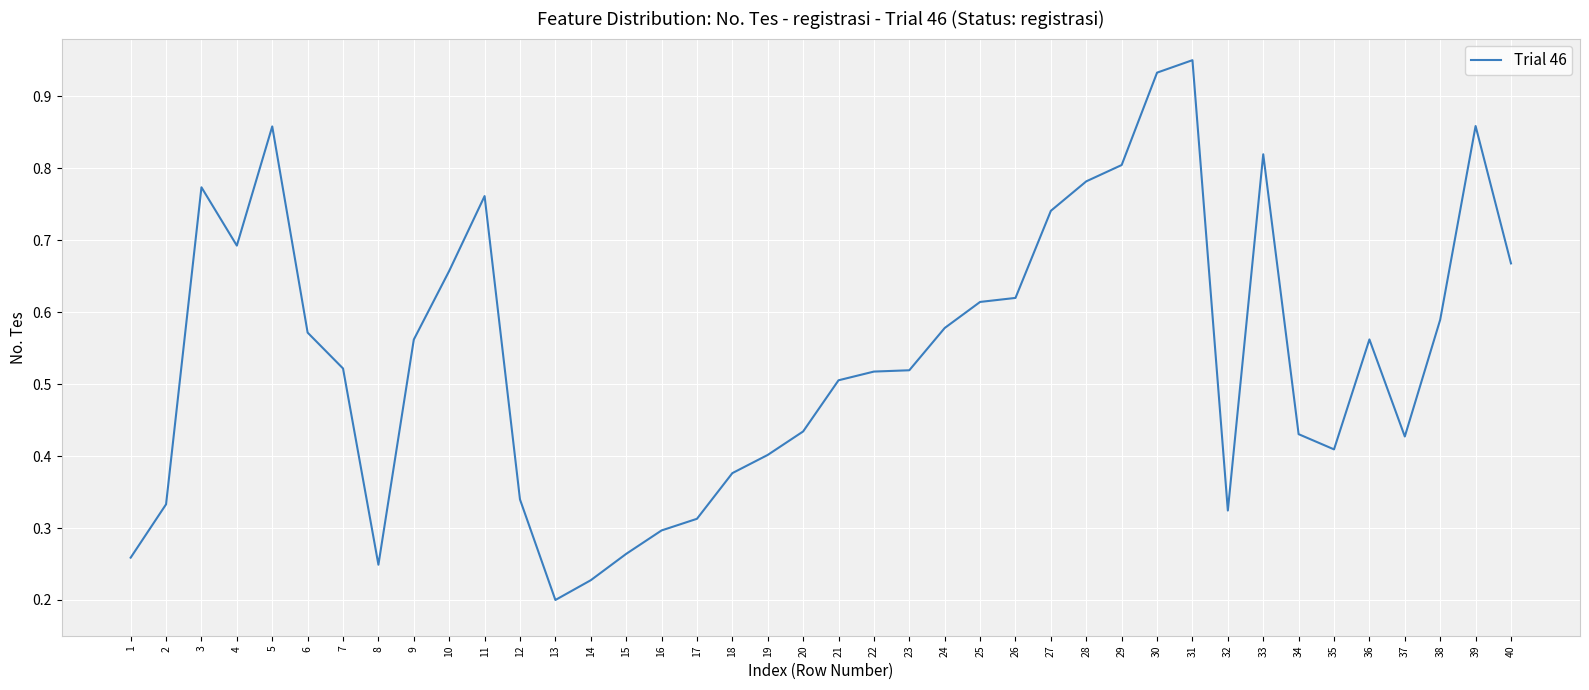

Which label corresponds to the largest value in the chart?

31